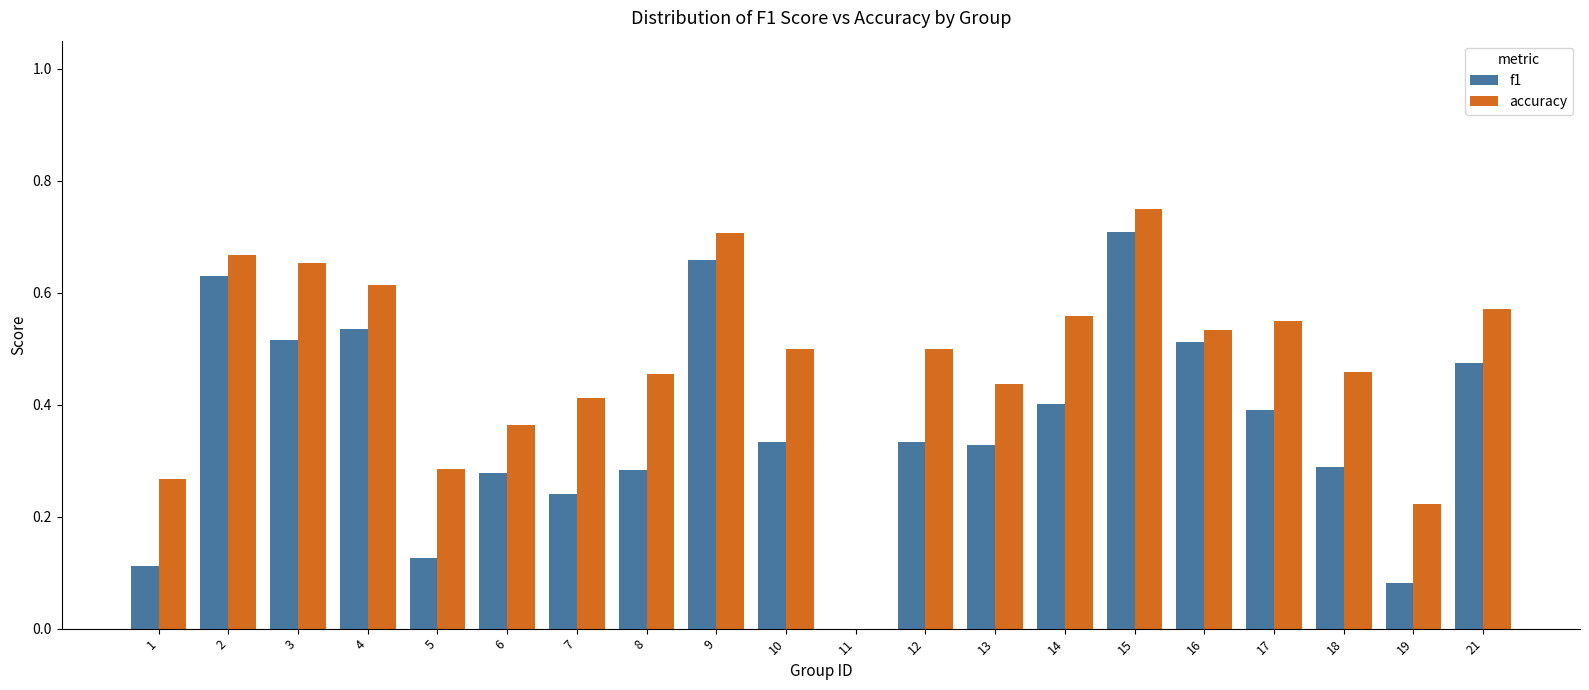

What is the total value across all series at 2?

1.3